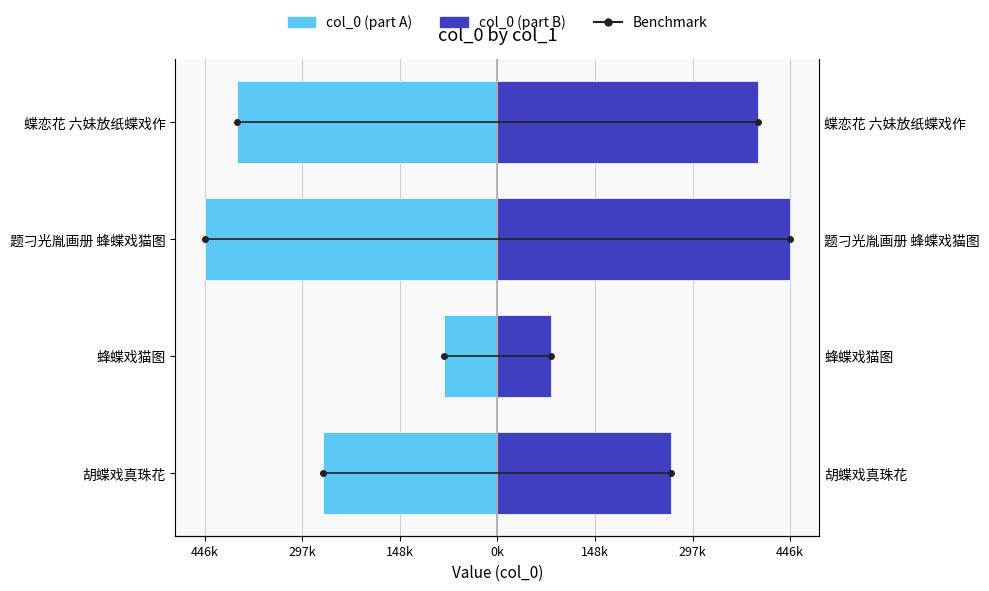

Is the value of col_0 (part A) at 题刁光胤画册 蜂蝶戏猫图 greater than the value of col_0 (part B) at 蝶恋花 六妹放纸蝶戏作?

No